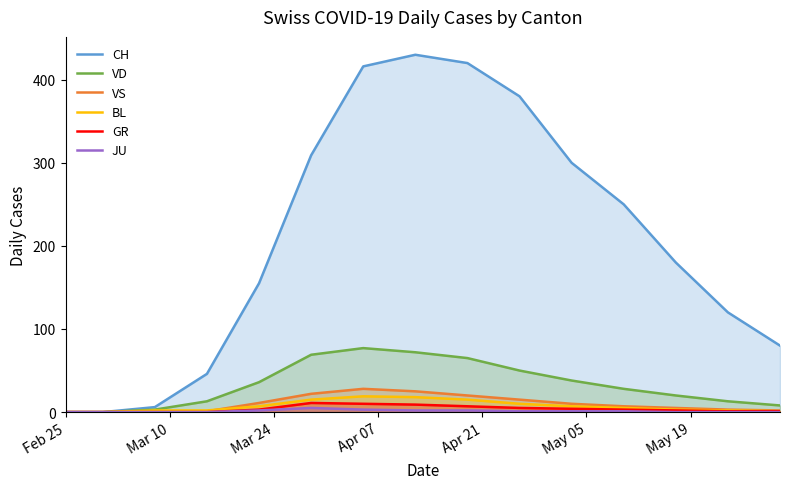

How many distinct data groups are displayed?

6